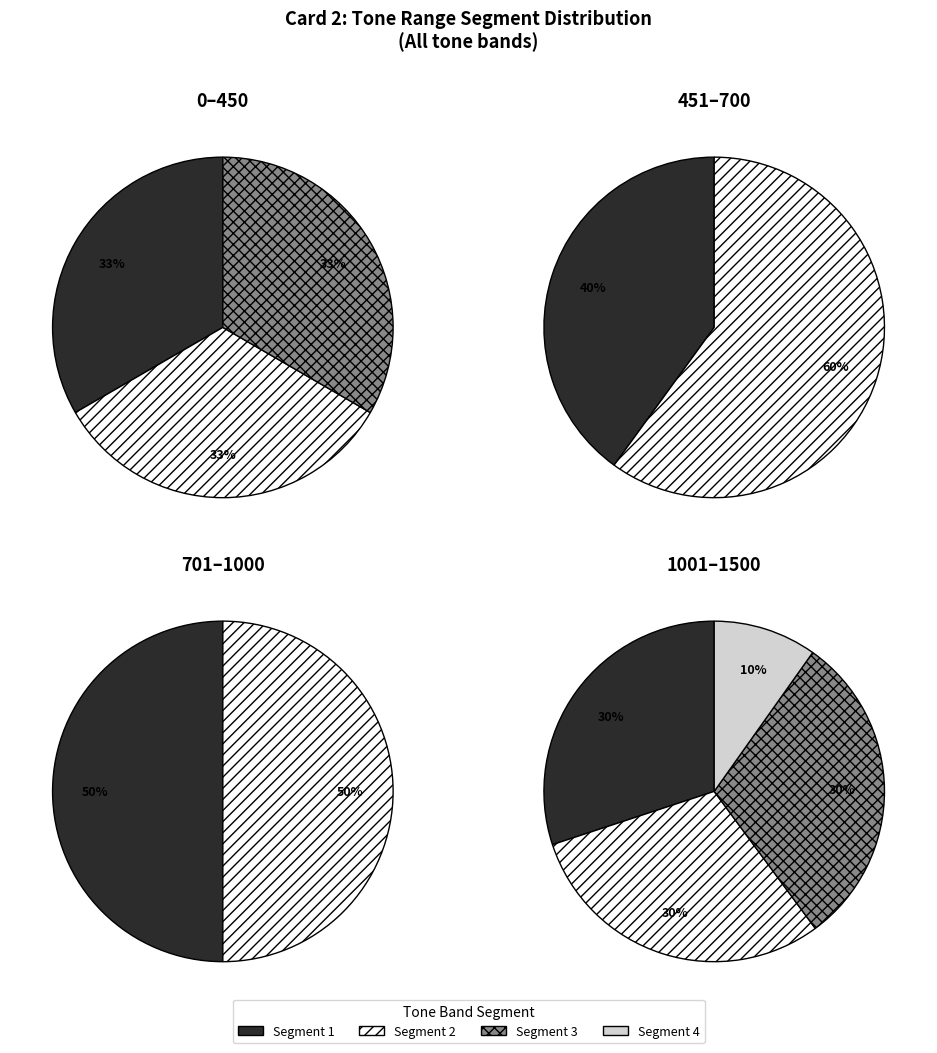

The 1151-1300 slice represents 1% of the pie. True or false?

False